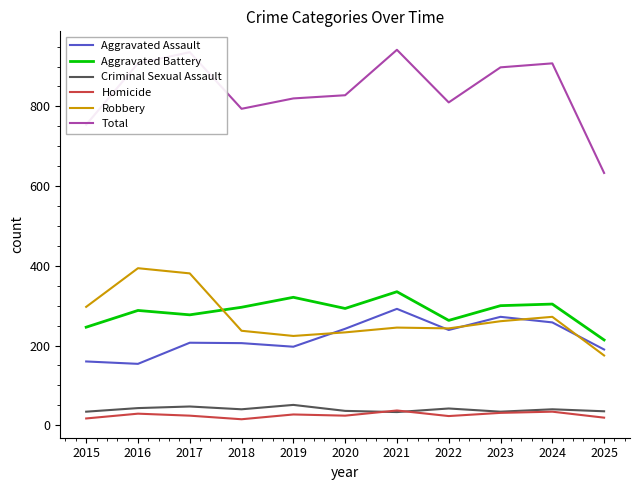

Which series changed the most between 2015 and 2022?

Aggravated Assault